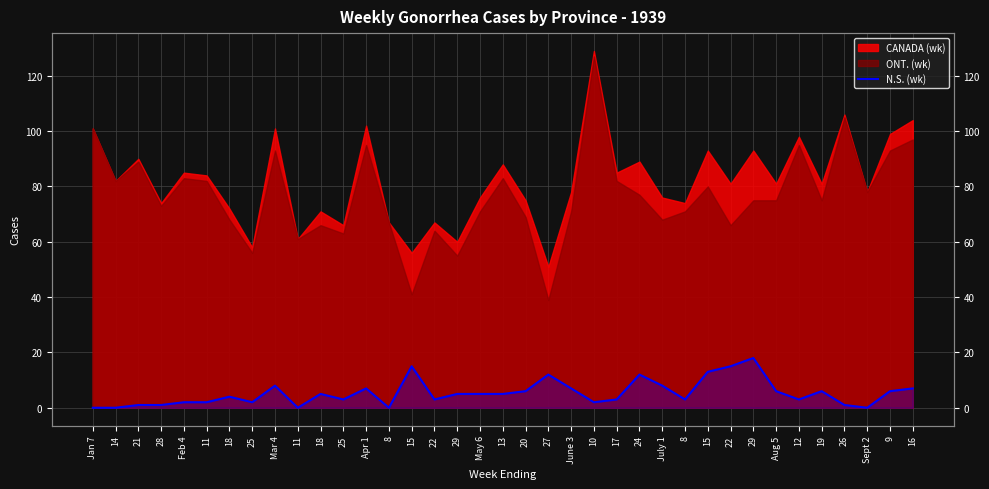

Reading right to left, what are all the values shown in this chart?

7	6	0	1	6	3	6	18	15	13	3	8	12	3	2	7	12	6	5	5	5	3	15	0	7	3	5	0	8	2	4	2	2	1	1	0	0